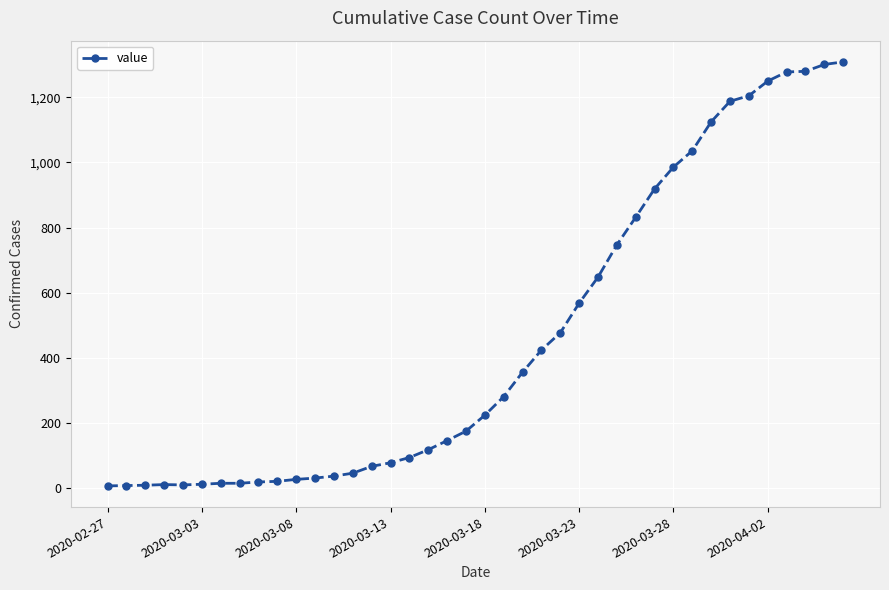

What is the average value?

460